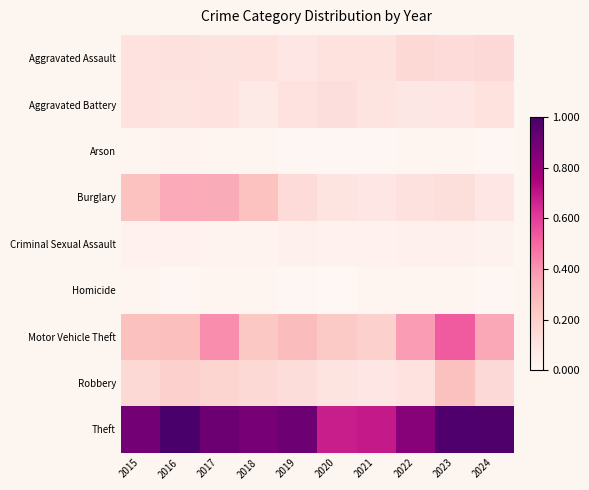

Which series has the largest total across all categories?

Theft